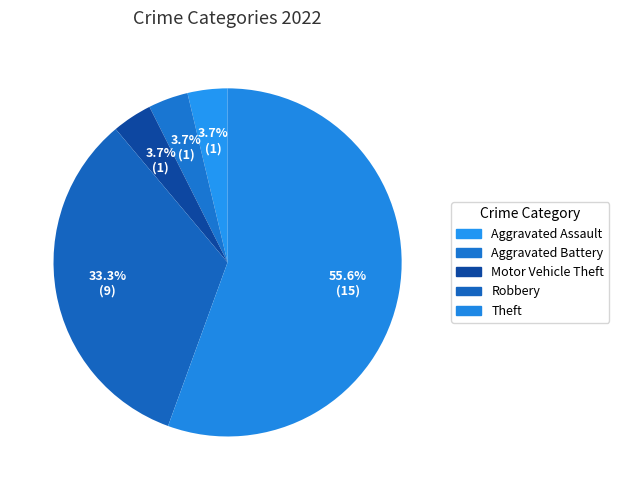

Which has a higher value, Aggravated Battery or Motor Vehicle Theft?

Aggravated Battery